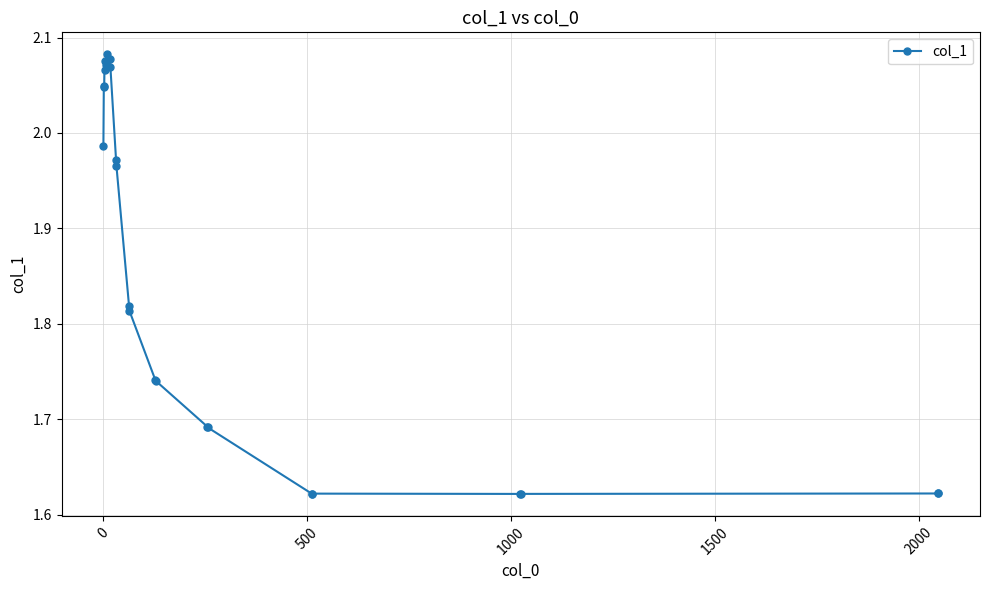

True or false: the data has more than 2 interior local peaks.

True